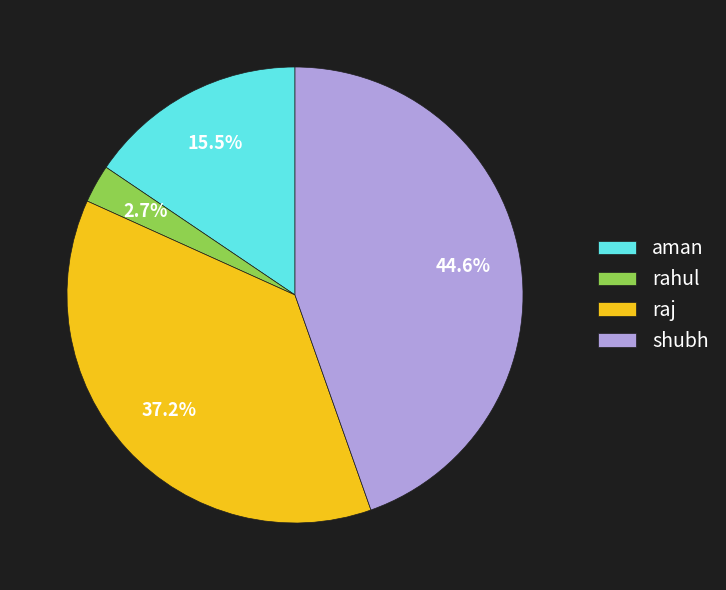

Is there a majority slice in this chart?

No